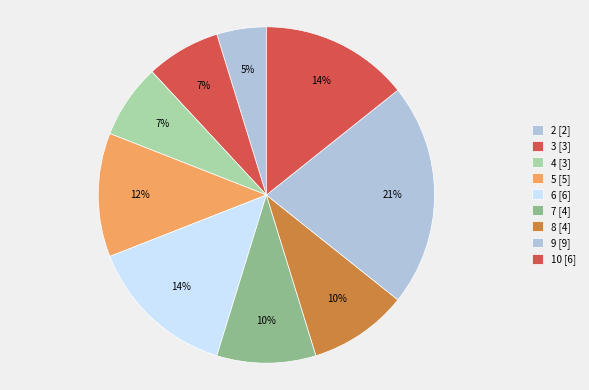

To the nearest percent, what is the combined percentage of 7 and 9?

31%